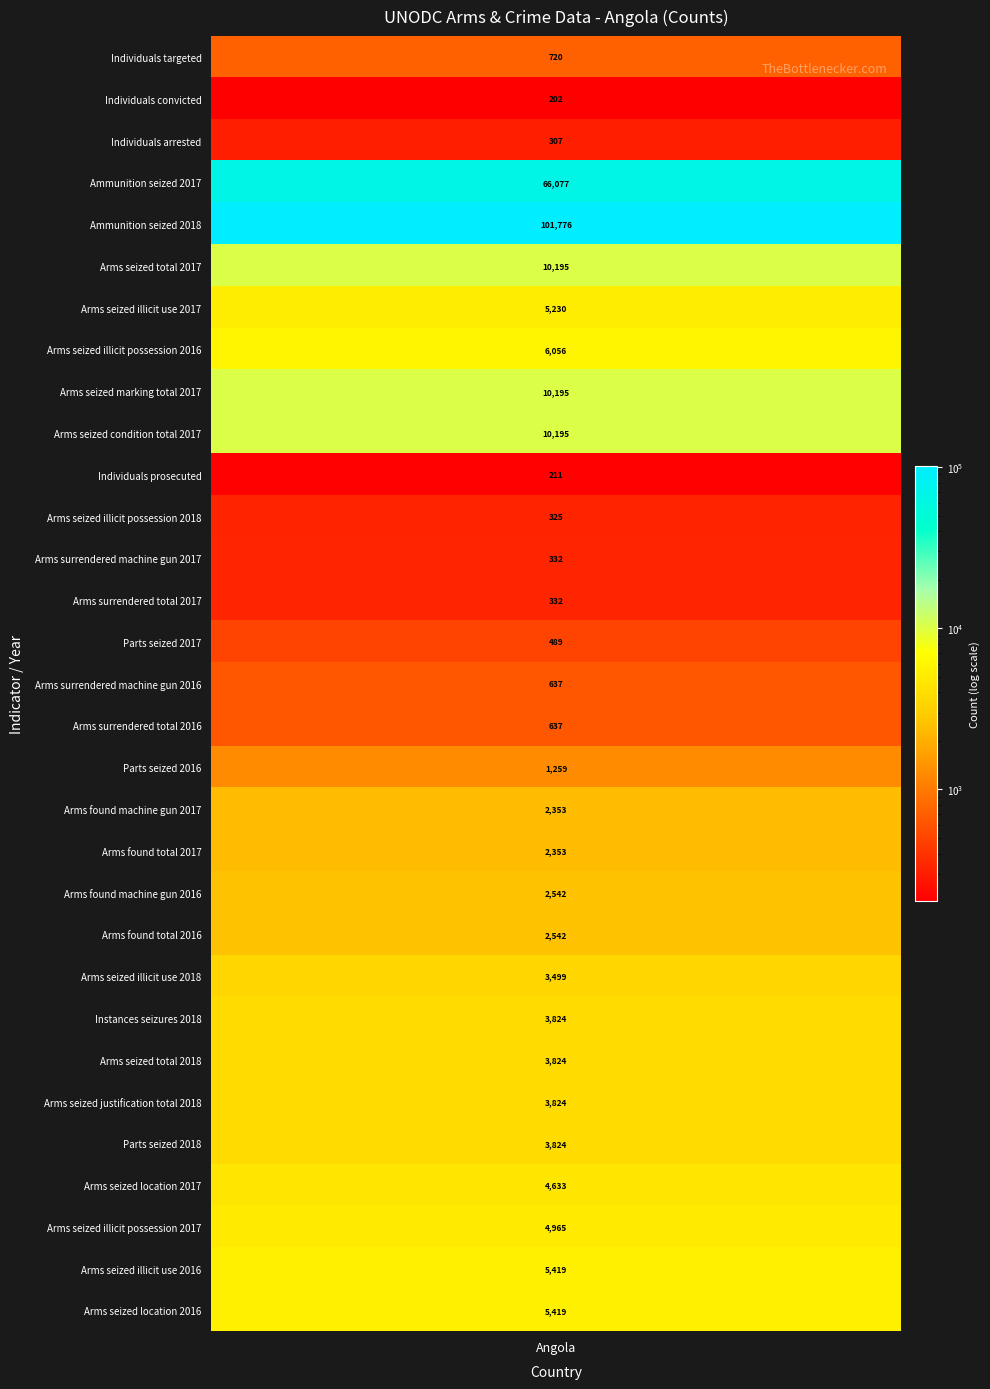

What value does the data have at 17, to the nearest 10?

1260